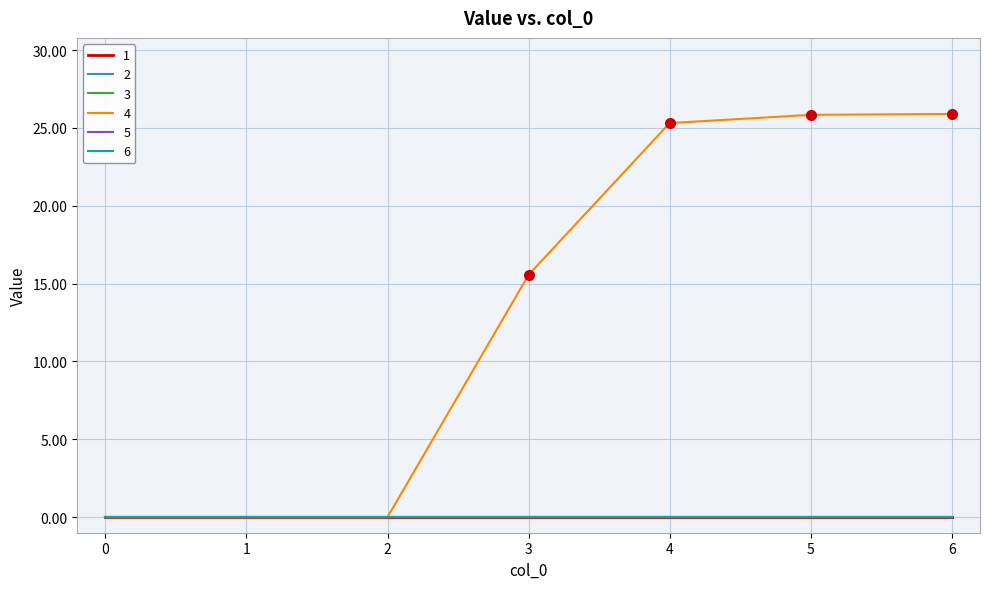

Between 0 and 1, which series saw the biggest shift?

1